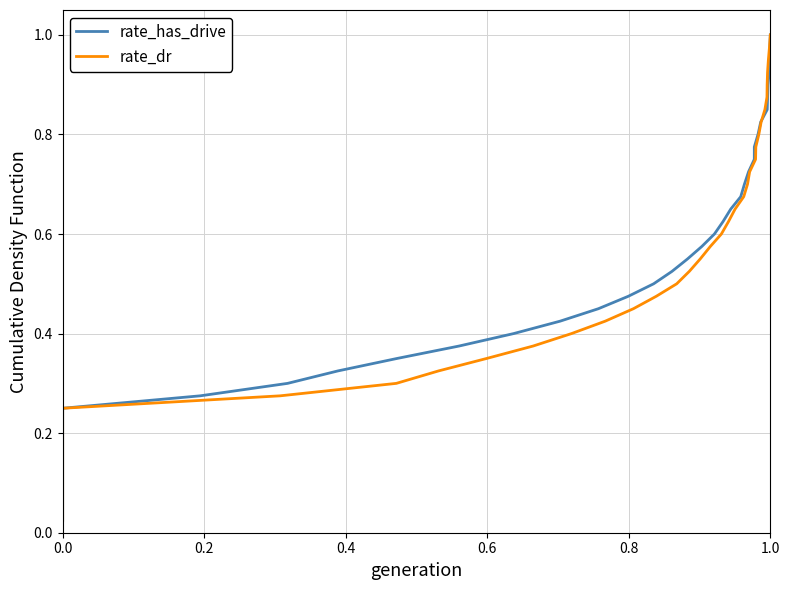

True or false: rate_has_drive has a value of 0.6 at 34.

False